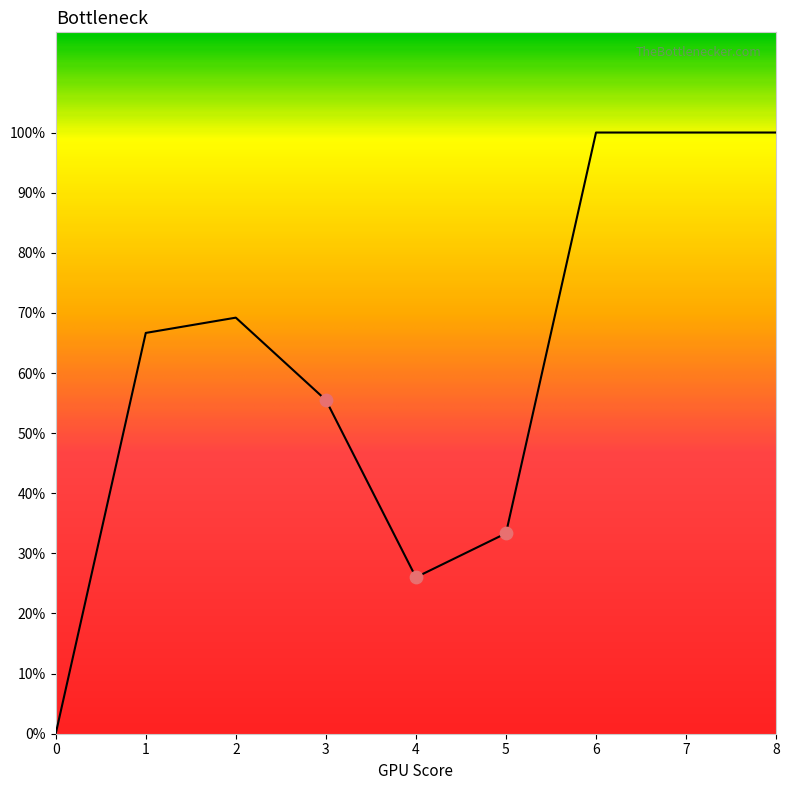

Which has a higher value, 2 or 4?

2